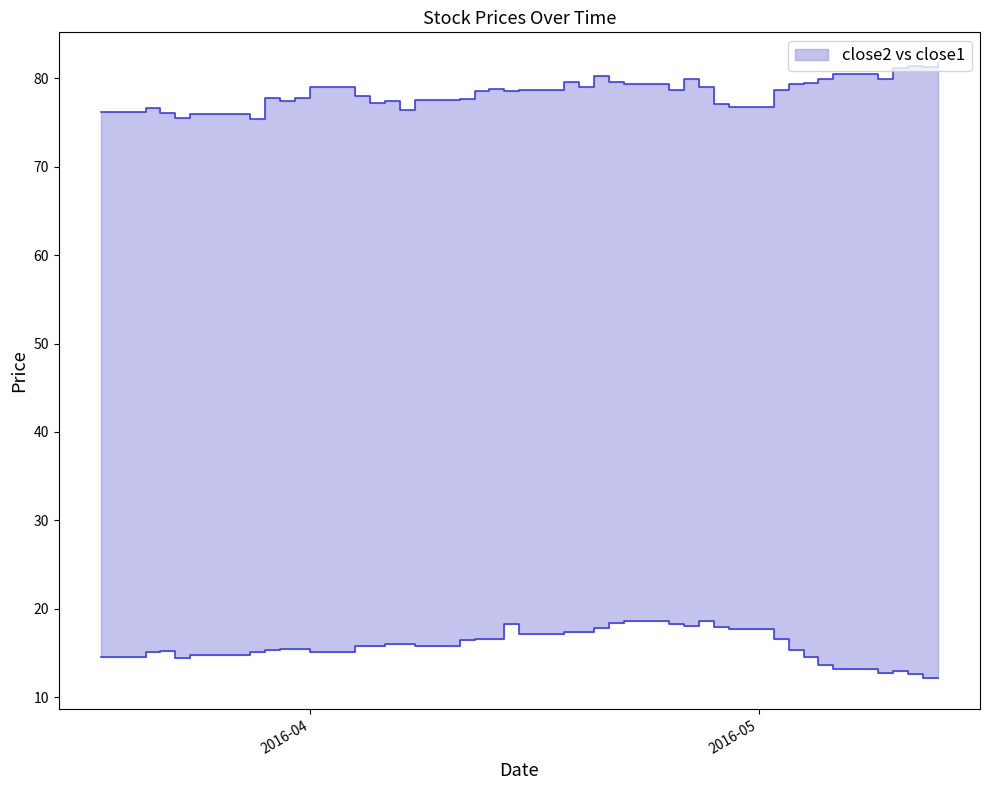

Does the chart display data point markers on the line(s)?

No